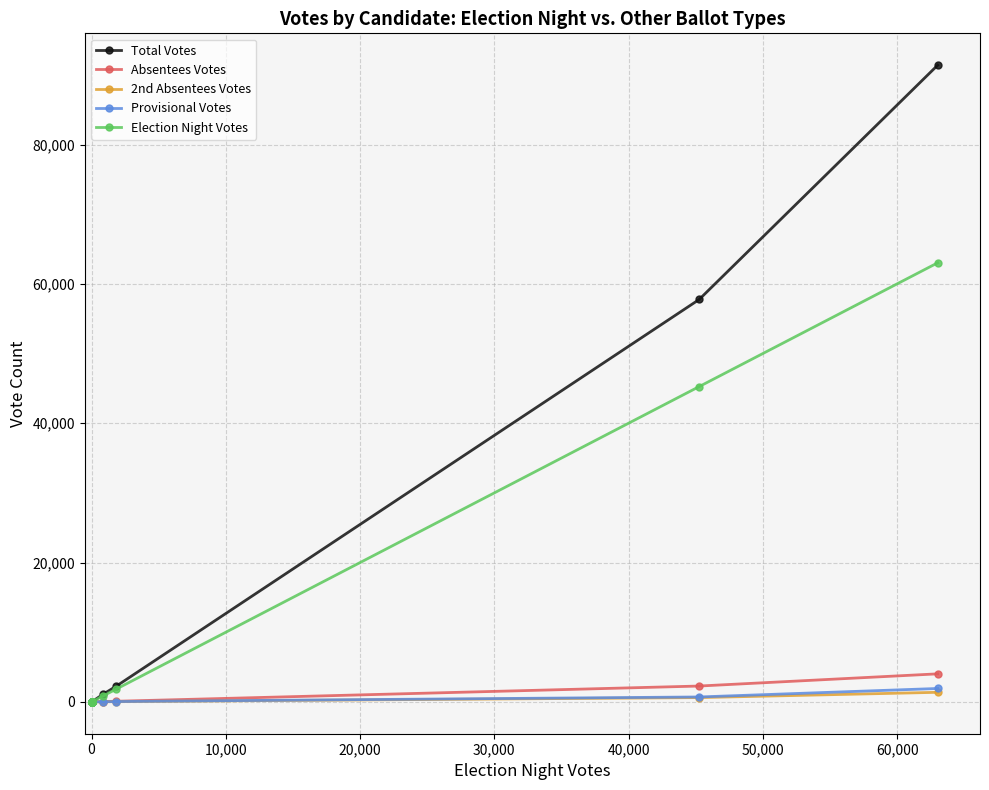

What is the difference between the maximum and minimum values in the Absentees Votes series?

4025